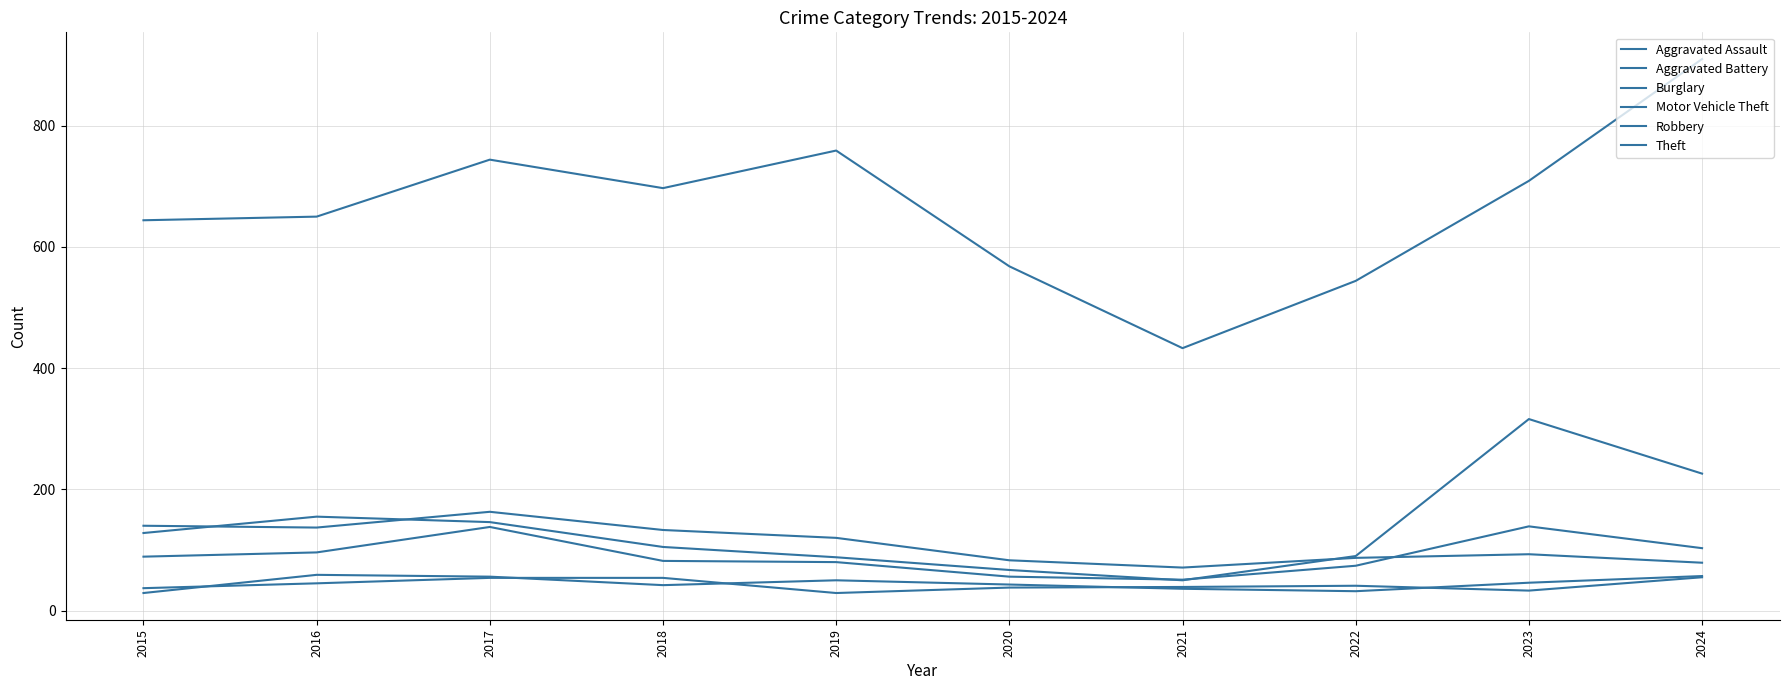

What is the smallest value displayed?

29